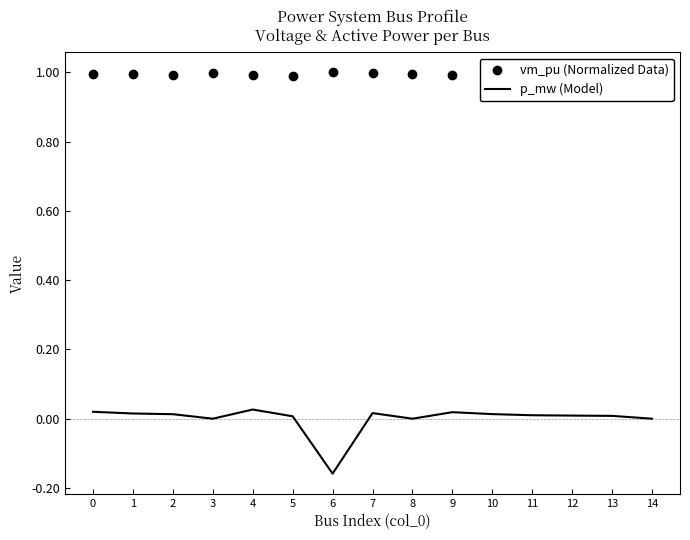

Which category has the lowest value across all series?

6